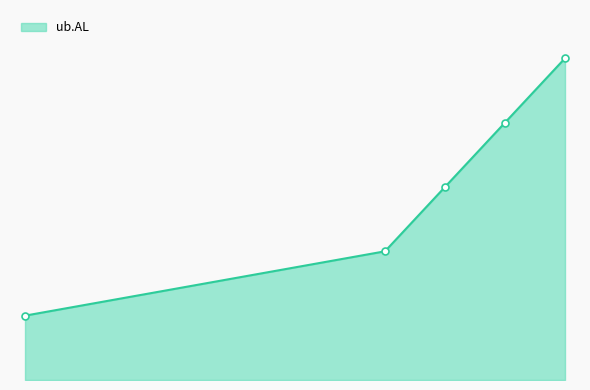

What position from the right is 0.6?

4